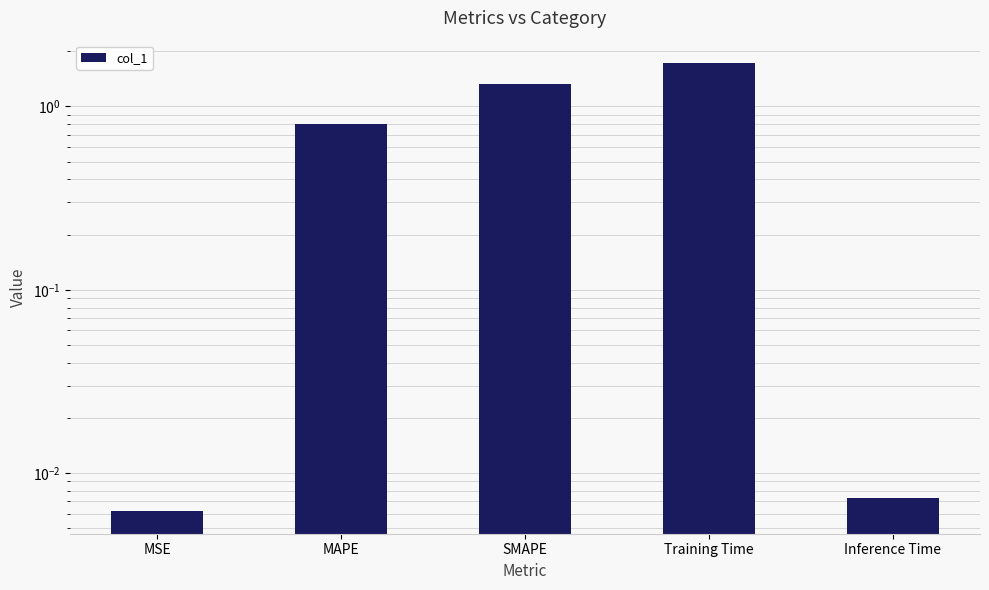

Does the chart contain stacked bars?

No